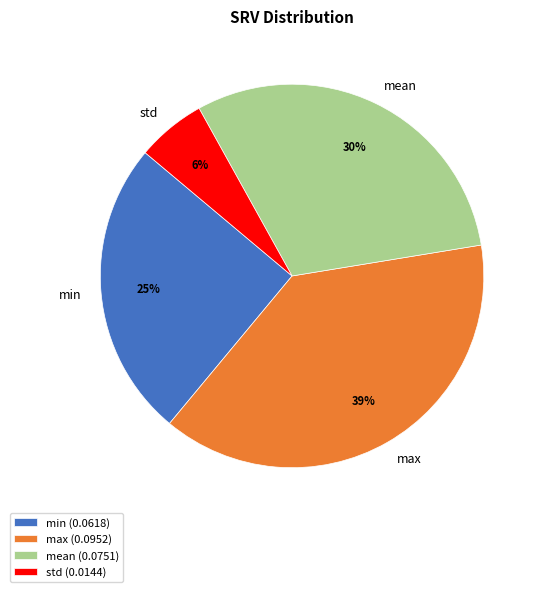

Does min account for over 50% of the chart?

No